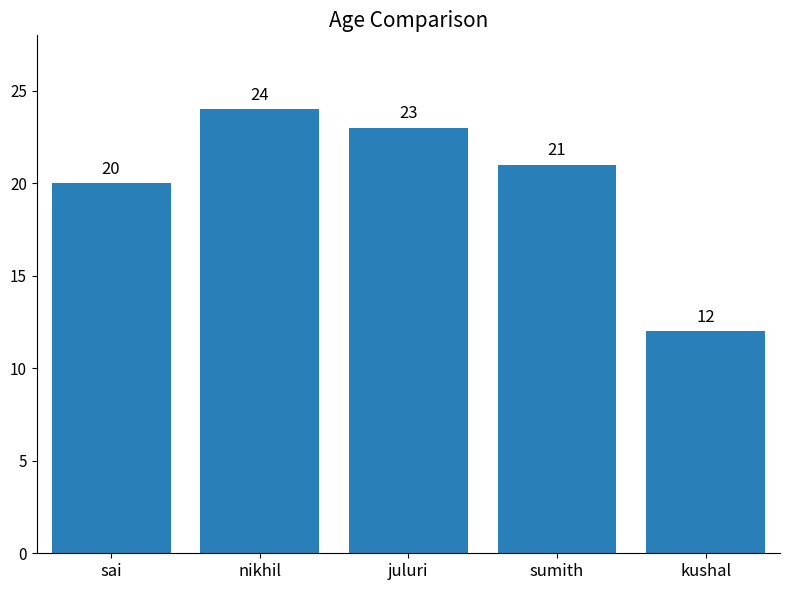

Are the bars grouped side by side (vs. stacked)?

No